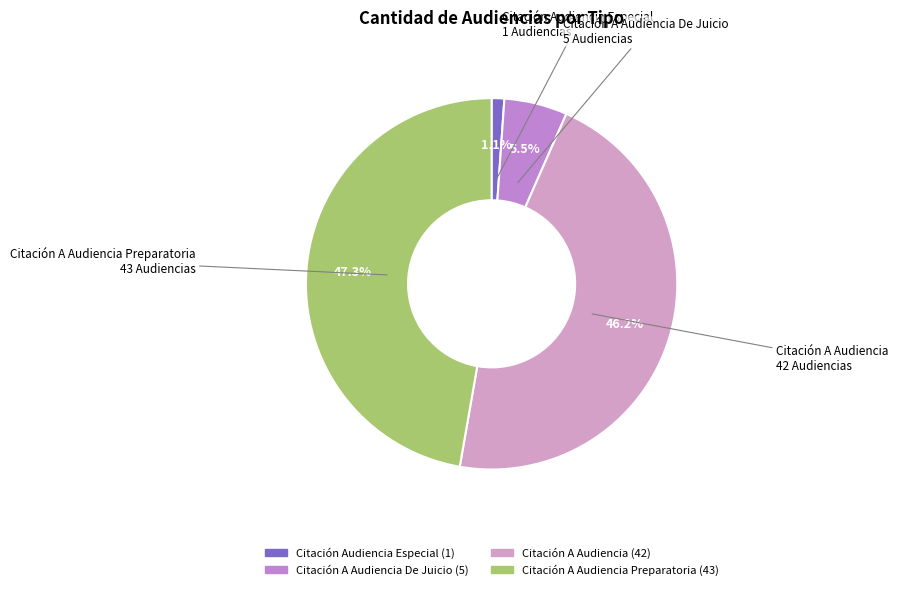

Is there any slice that represents more than half of the pie?

No